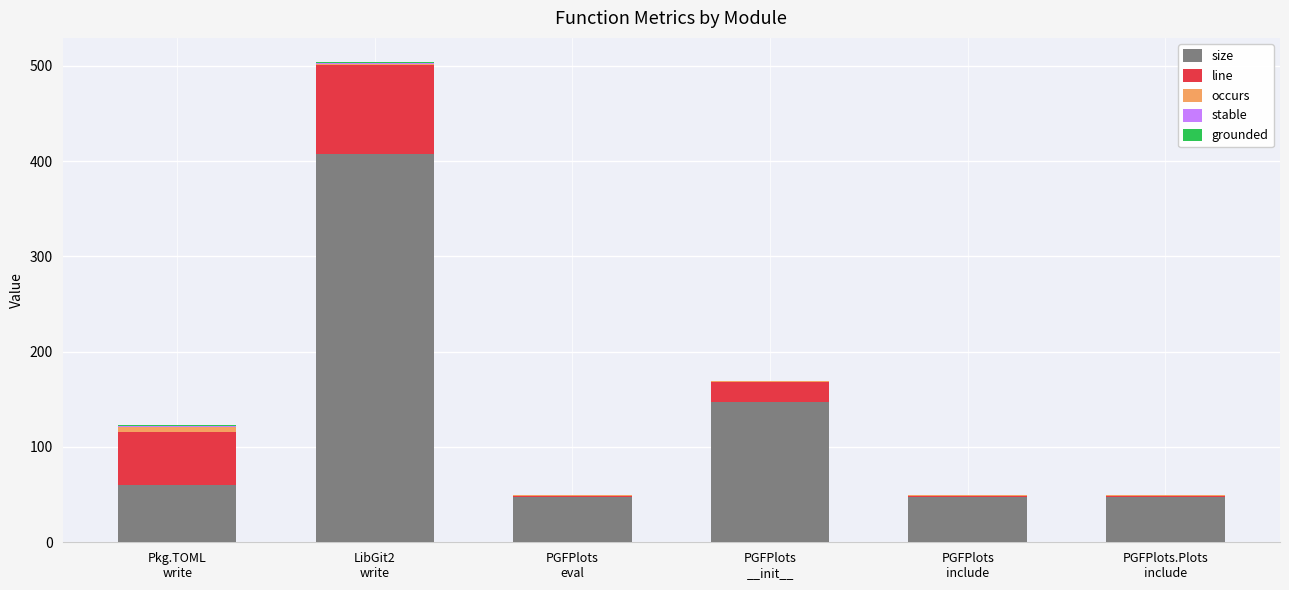

At which category is the sum across all series the highest?

LibGit2
write